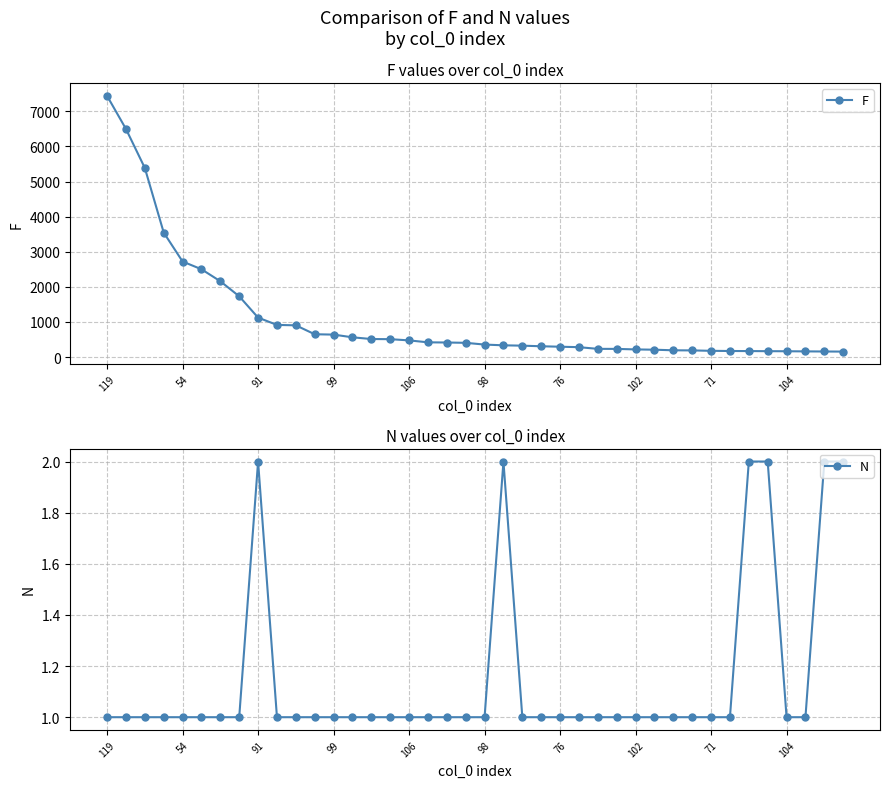

What is the label of the 2nd point from the right?

38